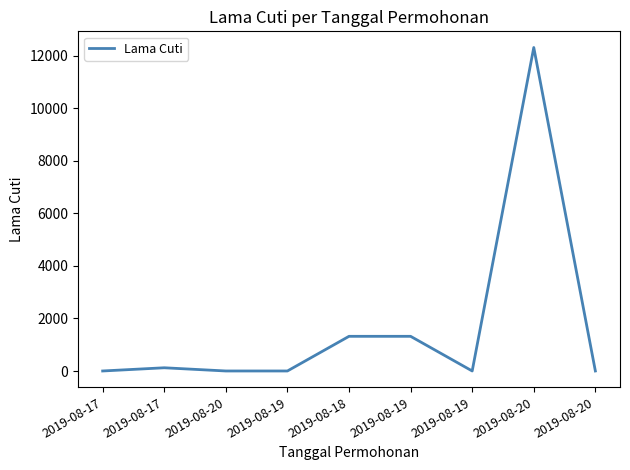

Does the chart have visible grid lines?

No